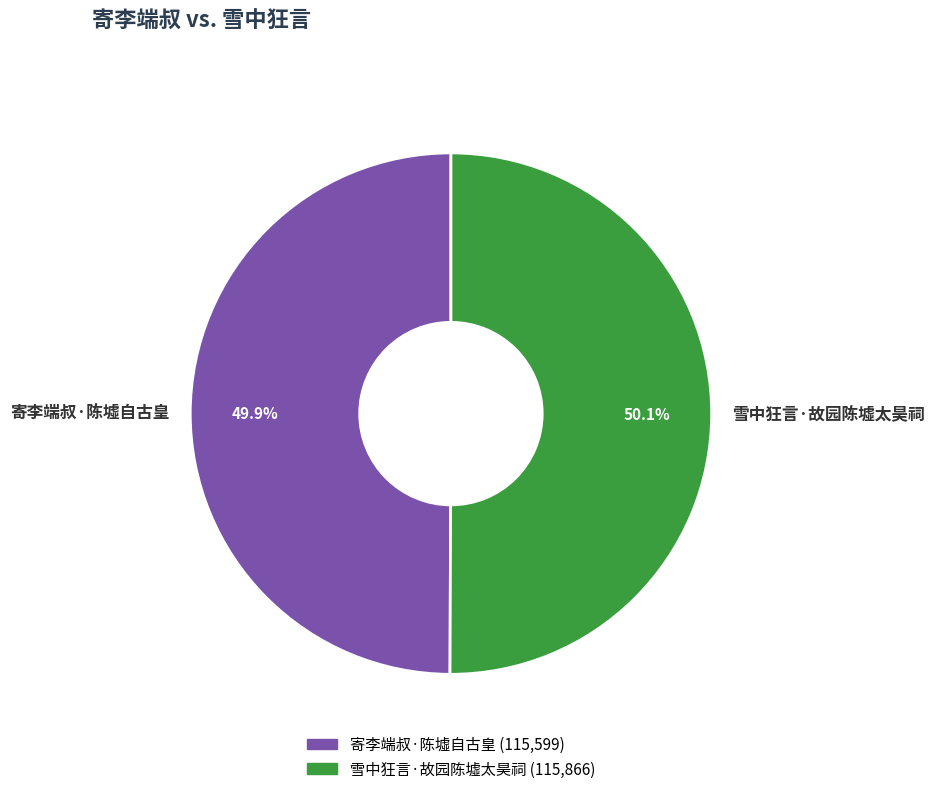

To the nearest percent, what is the combined percentage of 寄李端叔·陈墟自古皇 and 雪中狂言·故园陈墟太昊祠?

100%